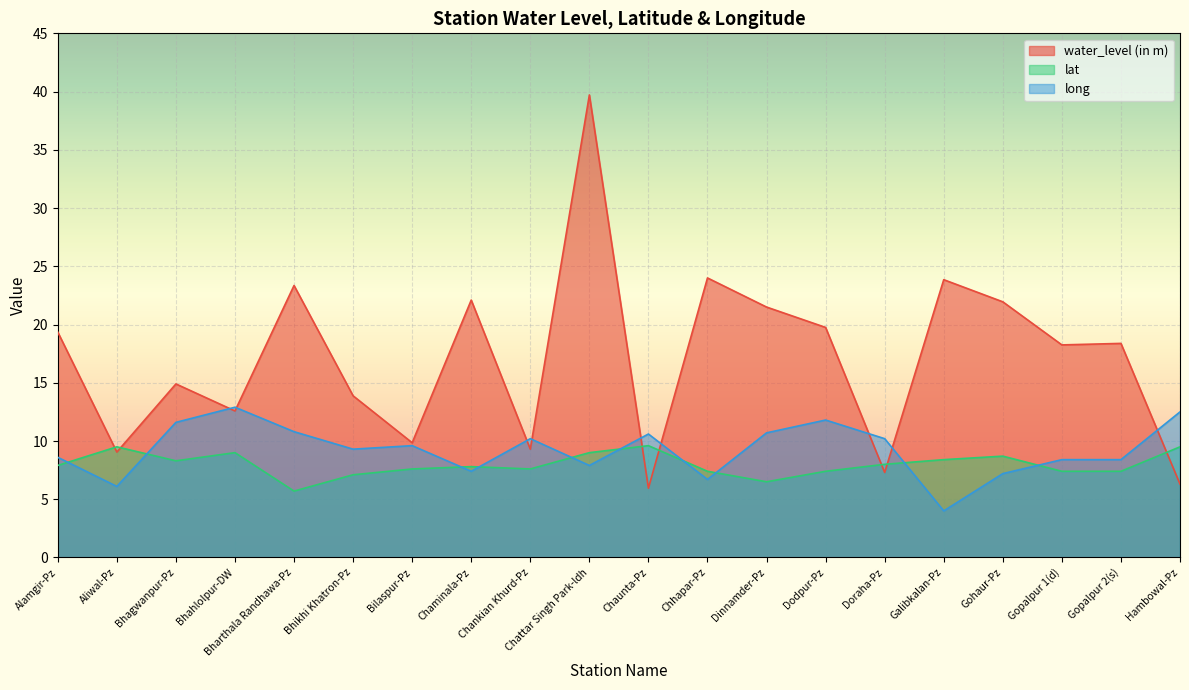

At which label does water_level (in m) reach its minimum?

Chaunta-Pz